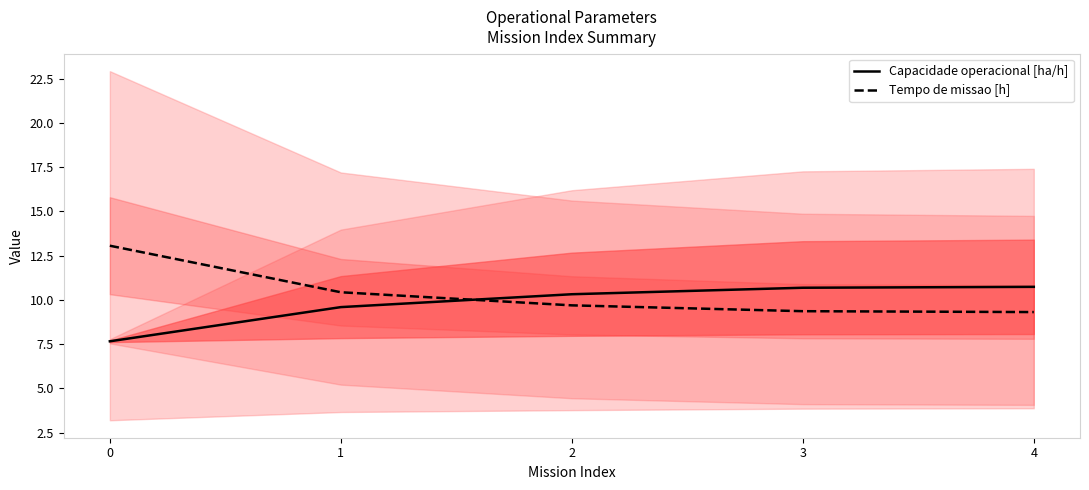

How many lines are shown in the chart?

2